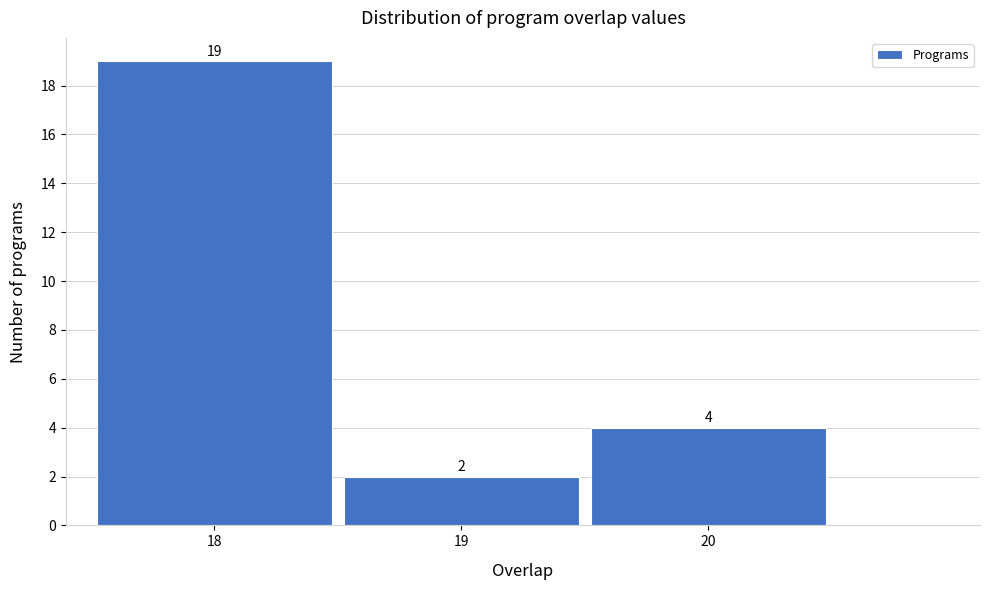

Reading left to right, list every bar in this chart as the range it spans on the x-axis followed by its height.

17.5 to 18.5: 19
18.5 to 19.5: 2
19.5 to 20.5: 4